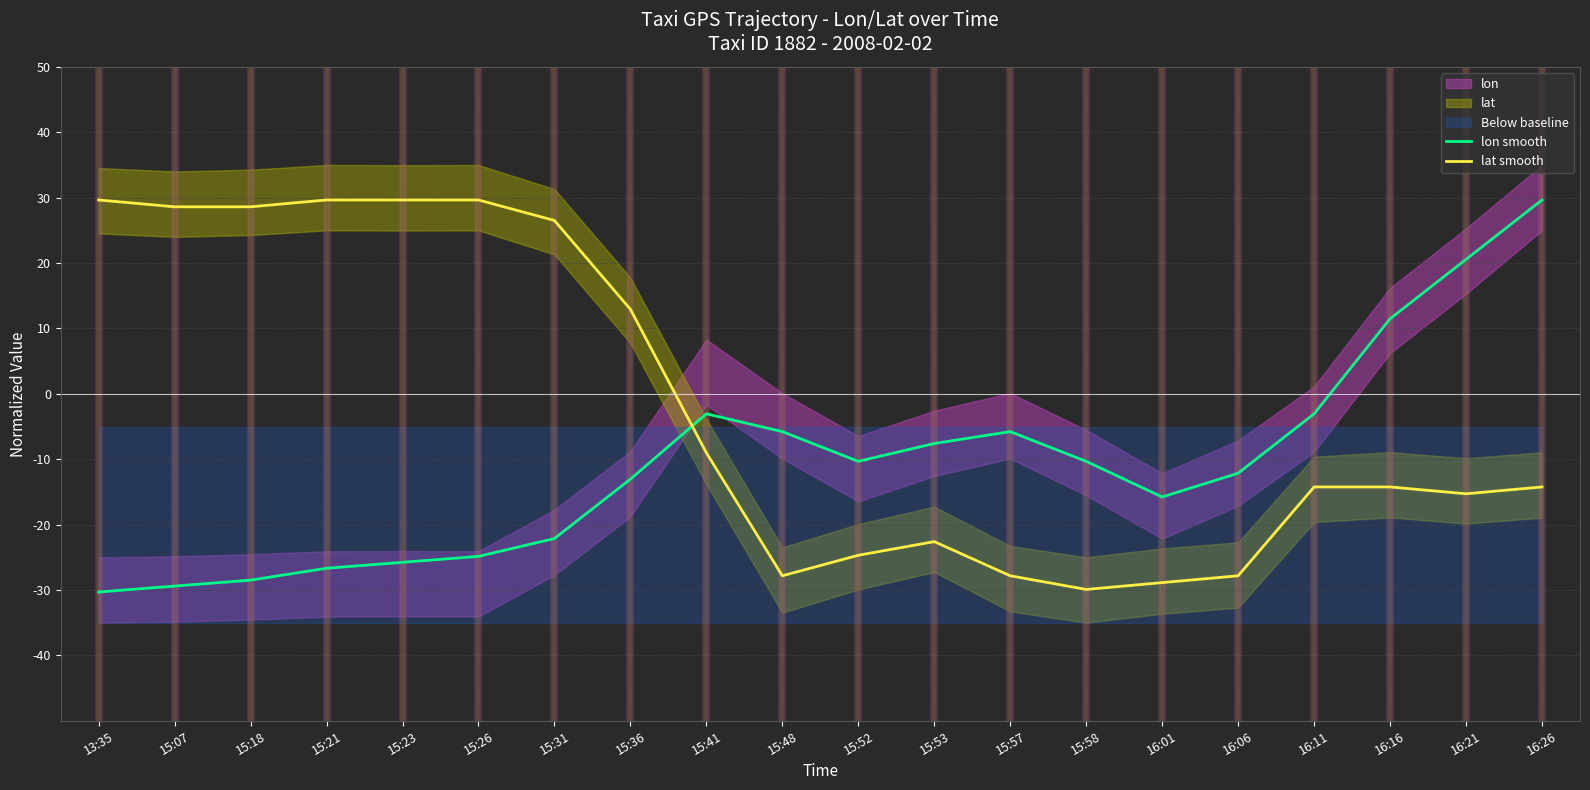

Reading left to right, extract all data points from this chart.

lon smooth: -30.3	-29.4	-28.5	-26.7	-25.8	-24.9	-22.1	-13.0	-3.1	-5.8	-10.3	-7.6	-5.8	-10.3	-15.8	-12.1	-3.1	11.5	20.6	29.6
lat smooth: 29.6	28.6	28.6	29.6	29.6	29.6	26.5	12.9	-9.0	-27.8	-24.7	-22.6	-27.8	-29.9	-28.9	-27.8	-14.2	-14.2	-15.3	-14.2